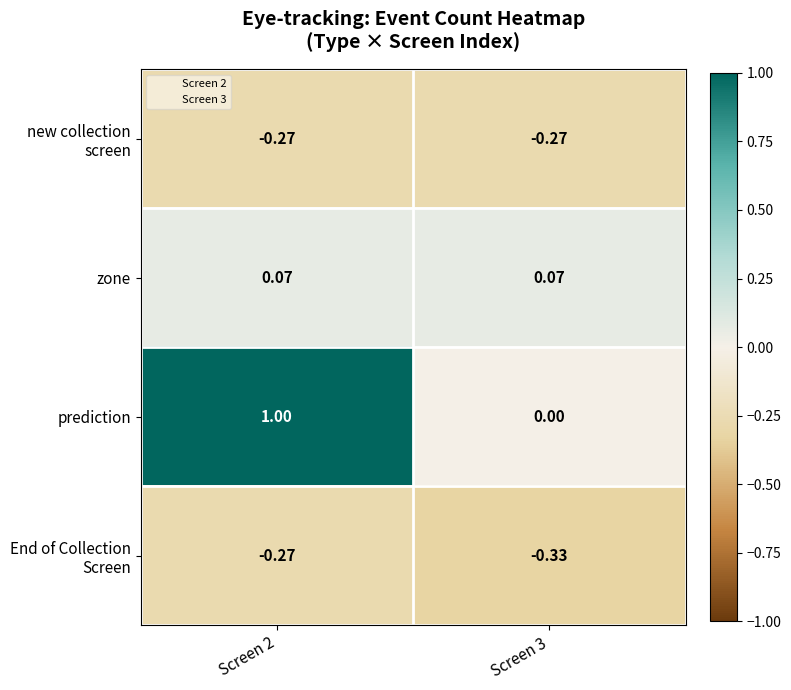

At which category is the sum across all series the highest?

Screen 2